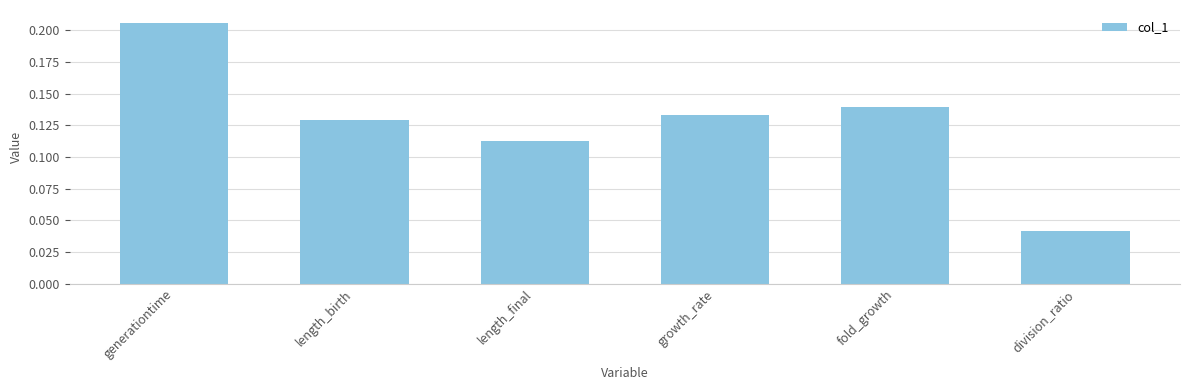

Which category has the highest value across all series?

generationtime